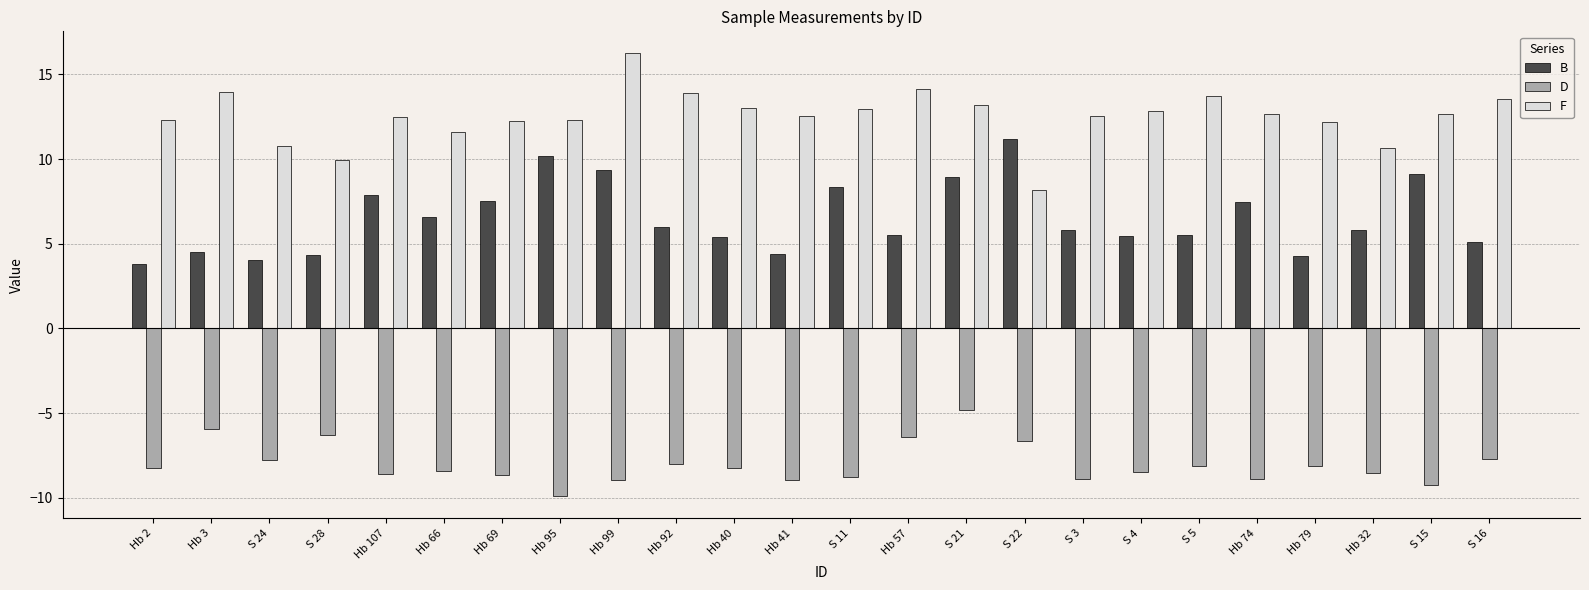

Rank the series by their average value, from lowest to highest.

D, B, F